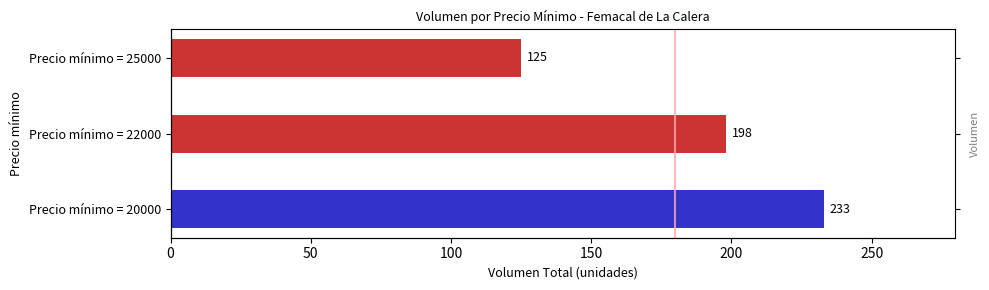

Does the chart contain any negative values?

No